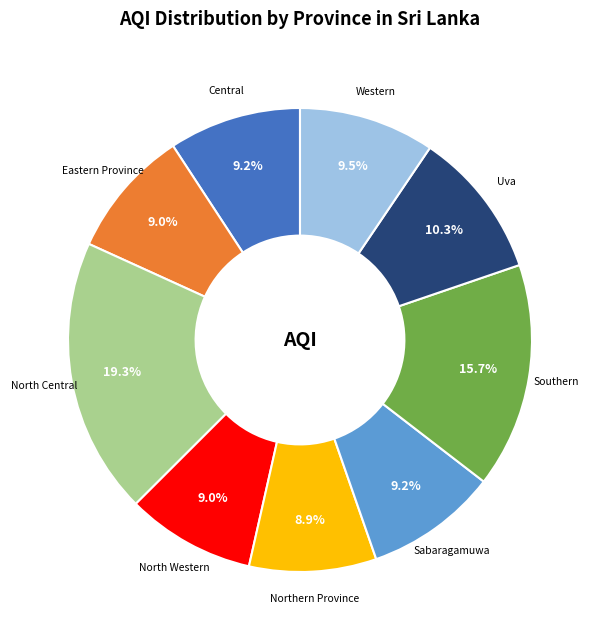

Which category has the biggest portion of the pie?

North Central